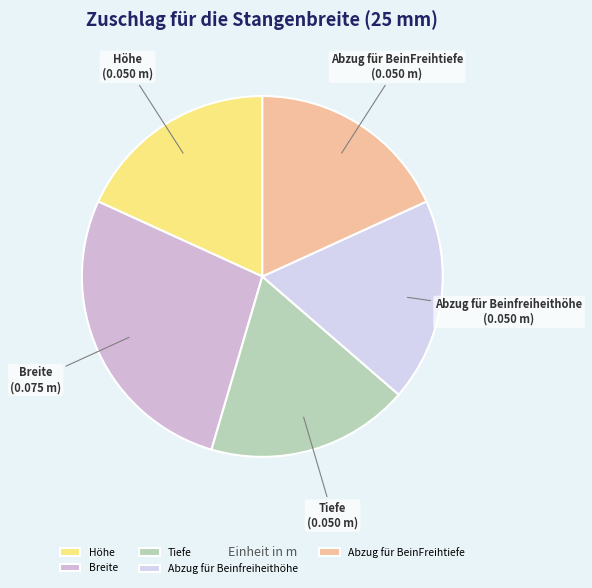

Is the sum of Tiefe and Höhe greater than half?

No